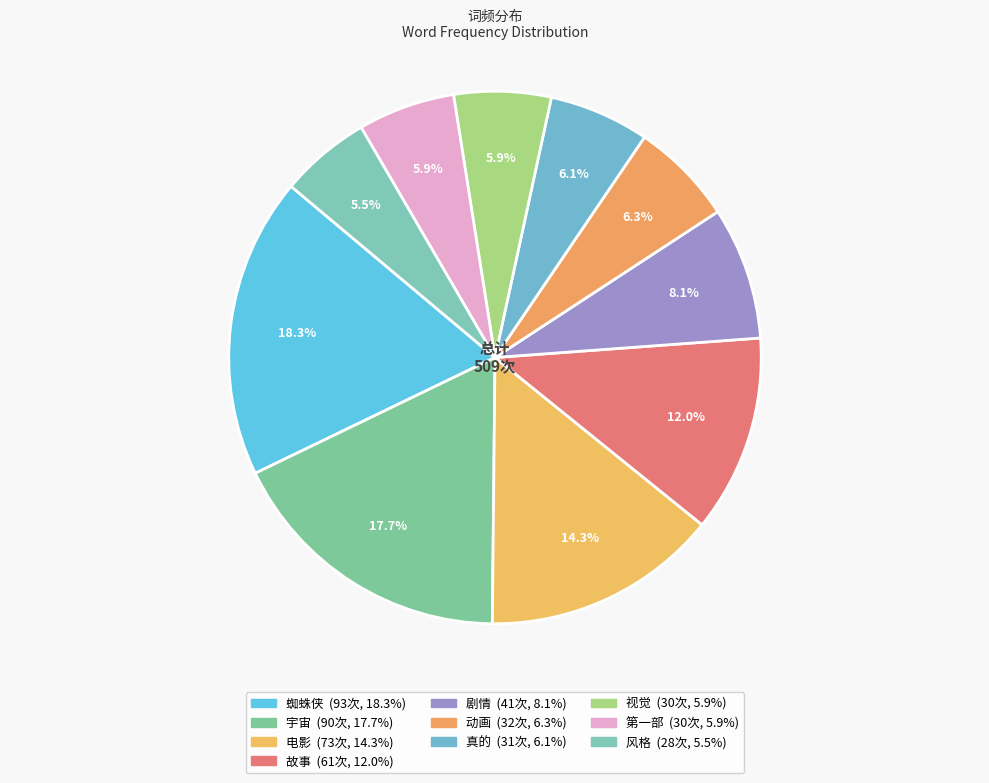

Is the sum of 视觉 and 剧情 greater than half?

No